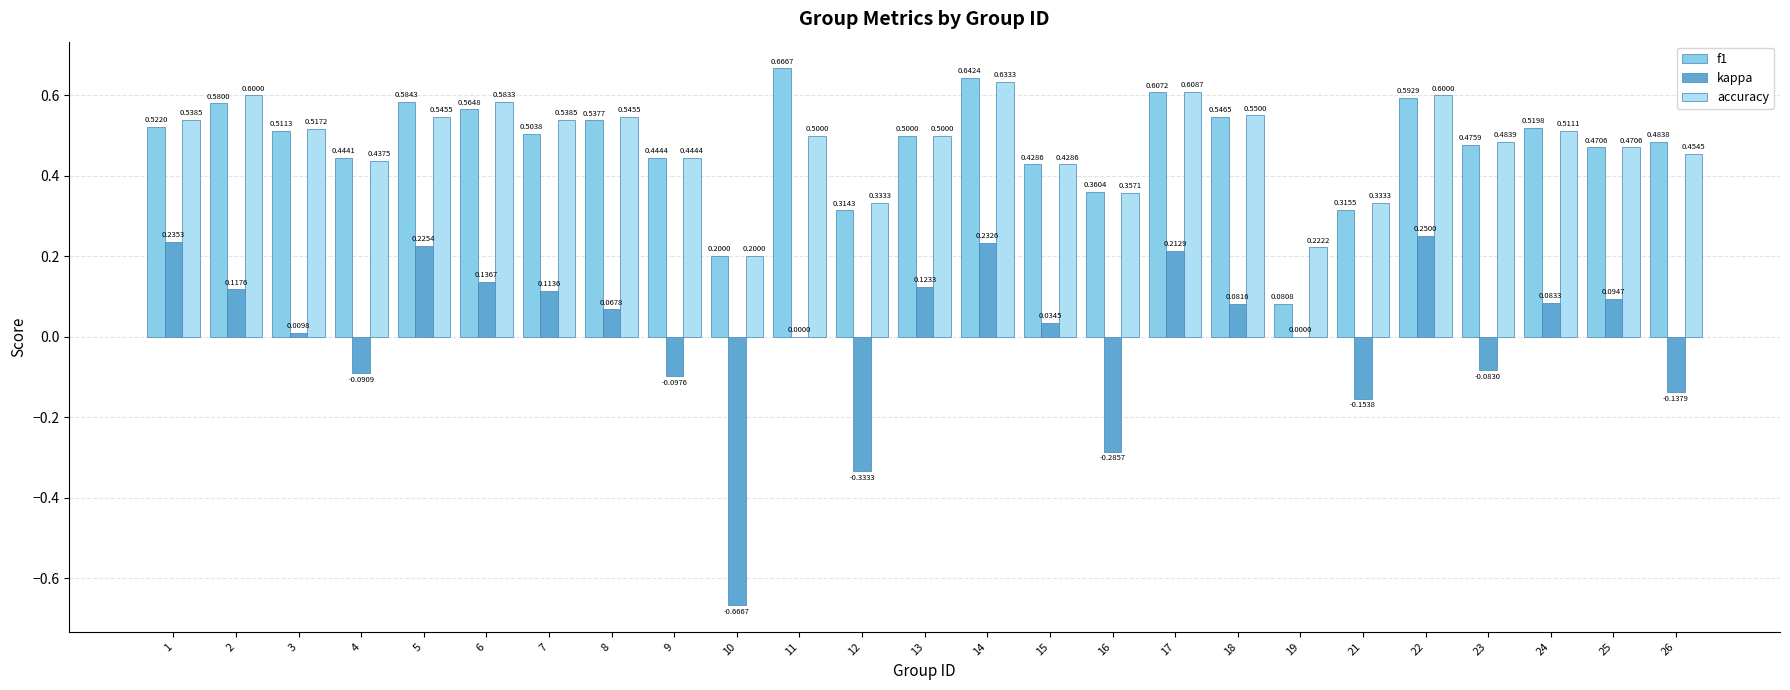

Count the f1 values in the range 0 to 1.

25